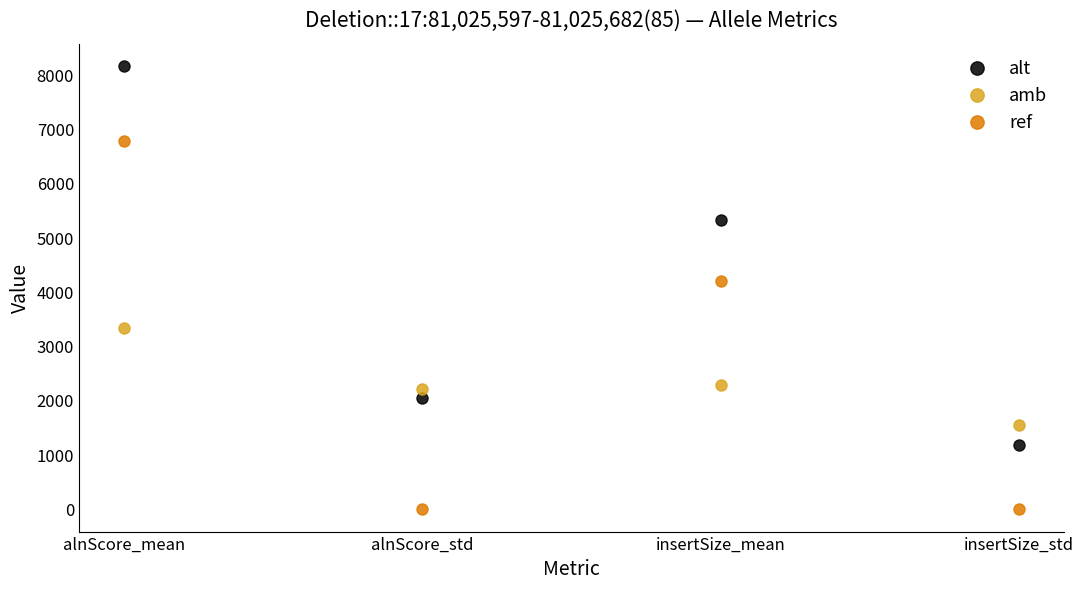

Does the chart have visible grid lines?

No